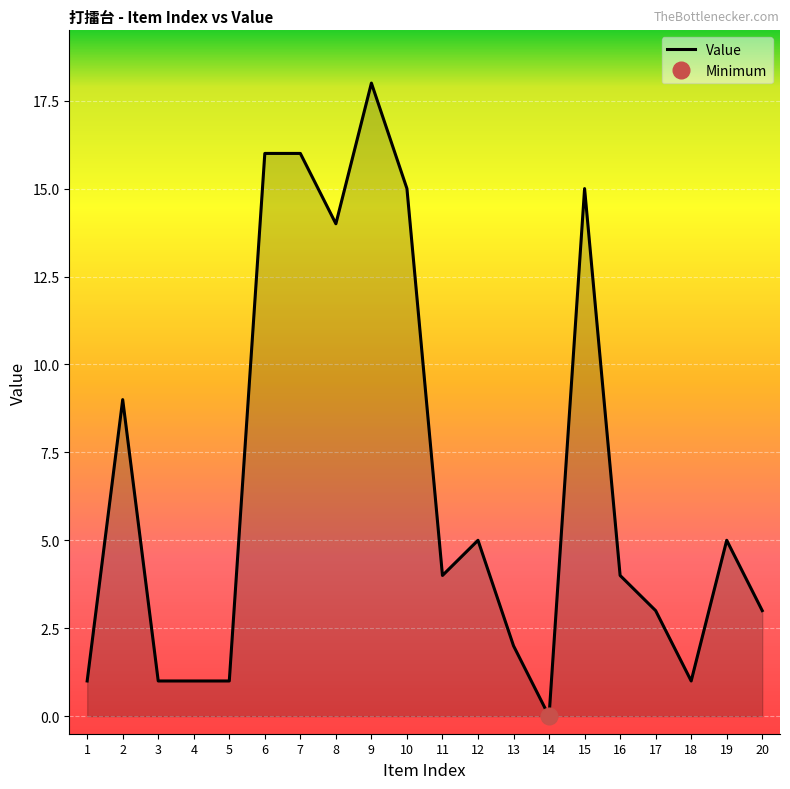

How many categories are shown in the chart?

20